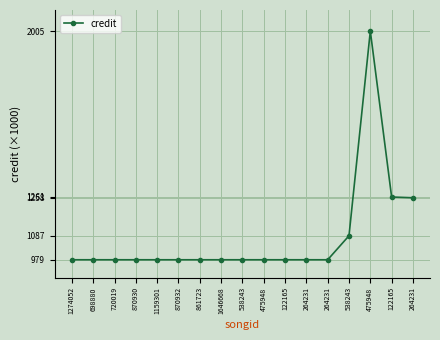

What is the label of the 5th point from the right?

264231